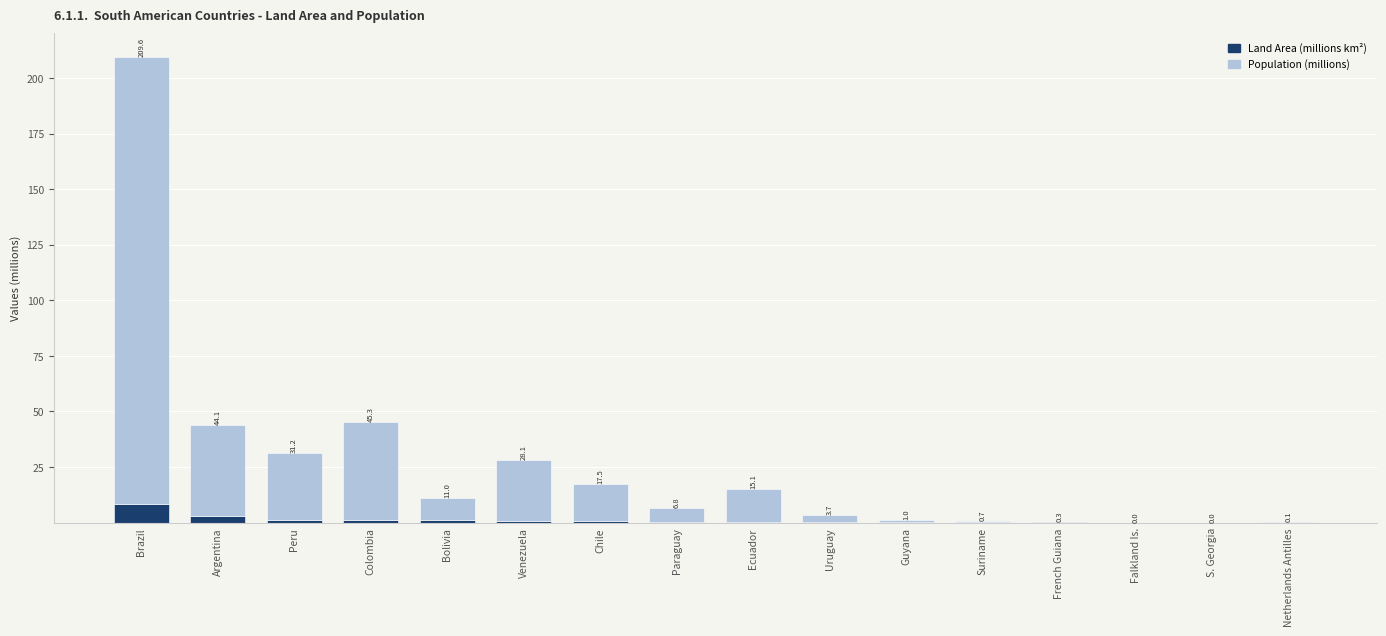

Are the bars grouped side by side (vs. stacked)?

No